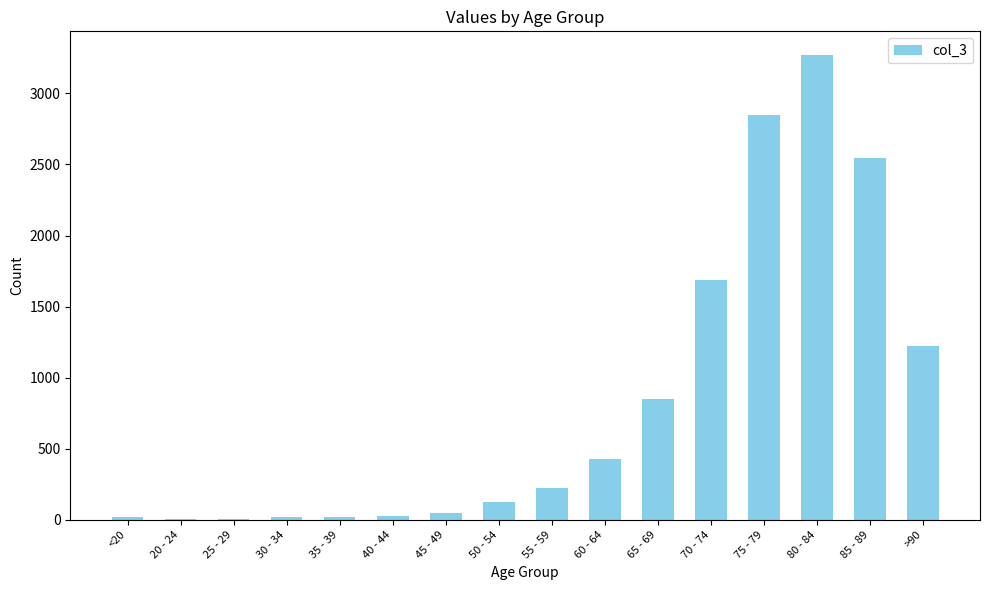

Which category has the highest value across all series?

80 - 84